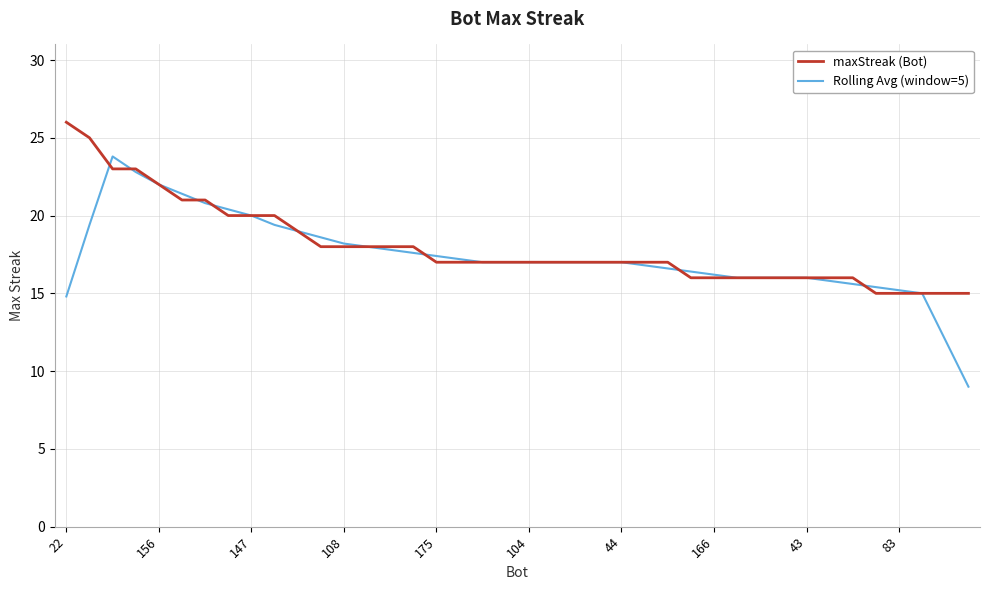

What is the highest value of the maxStreak (Bot) series?

26.0